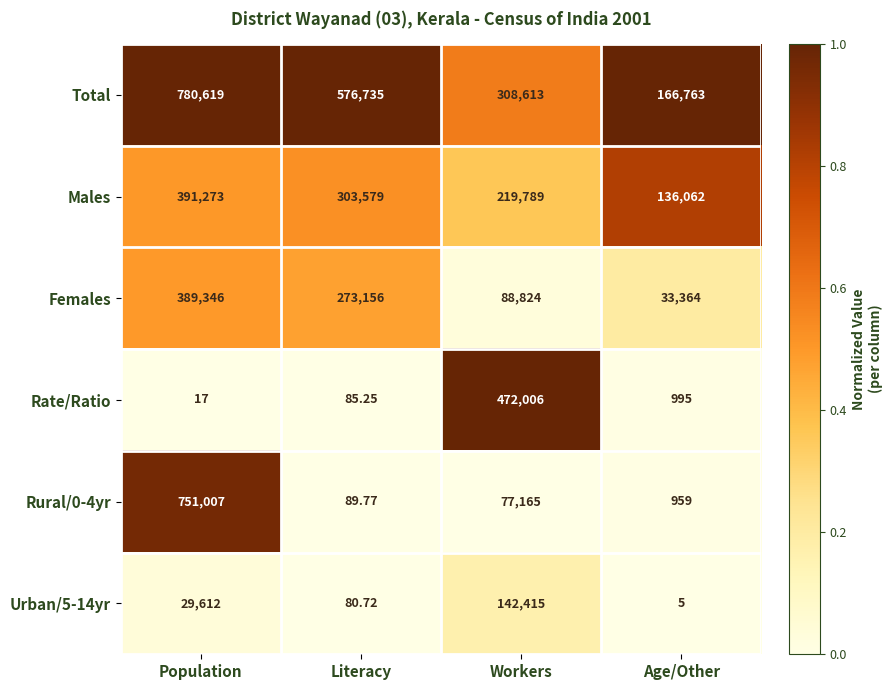

Between Workers and Age/Other, which series saw the biggest shift?

Rate/Ratio